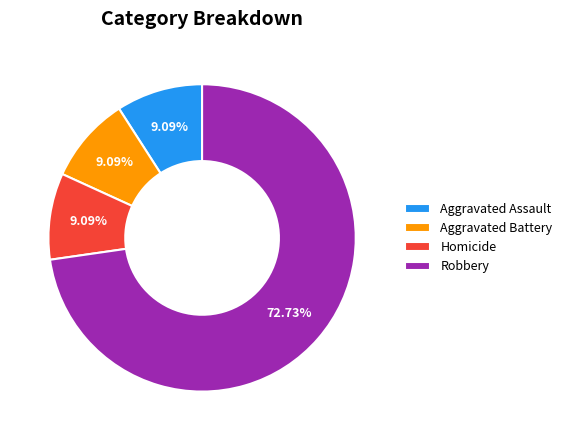

To the nearest percent, what percentage of the pie is Robbery?

73%